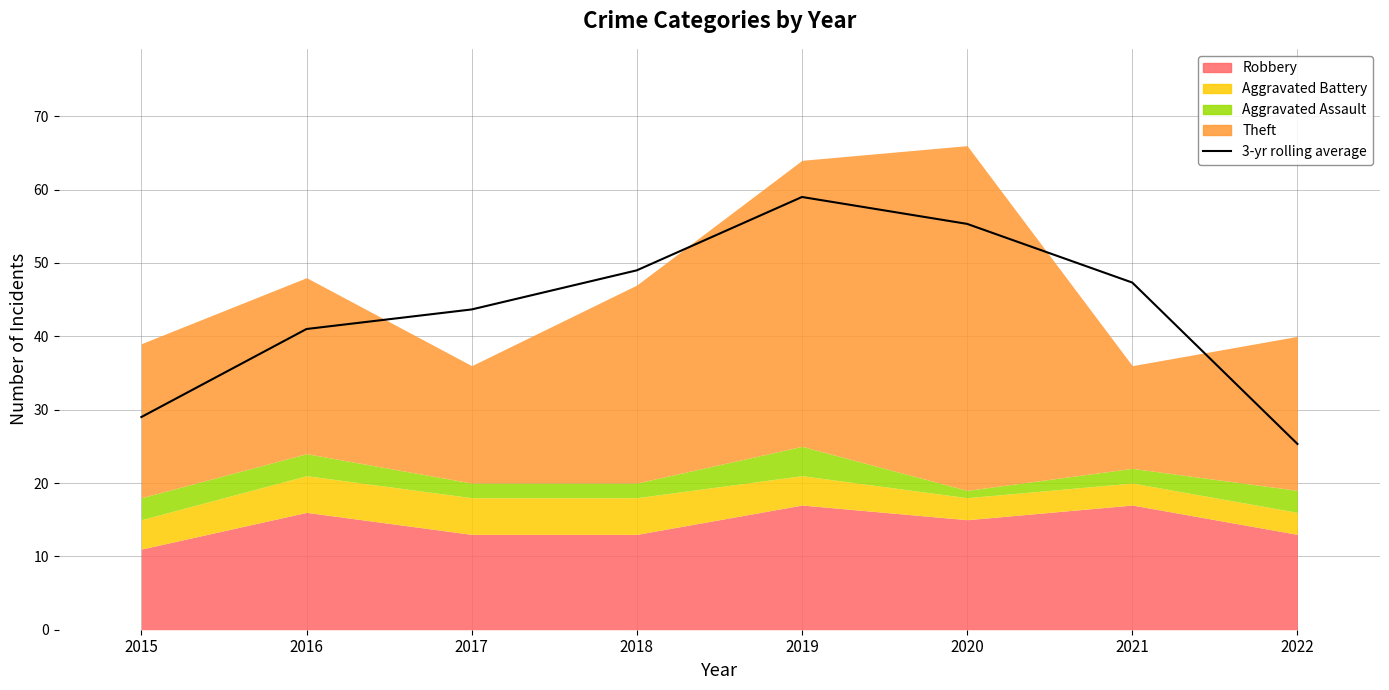

What is the minimum value shown in the chart?

25.3